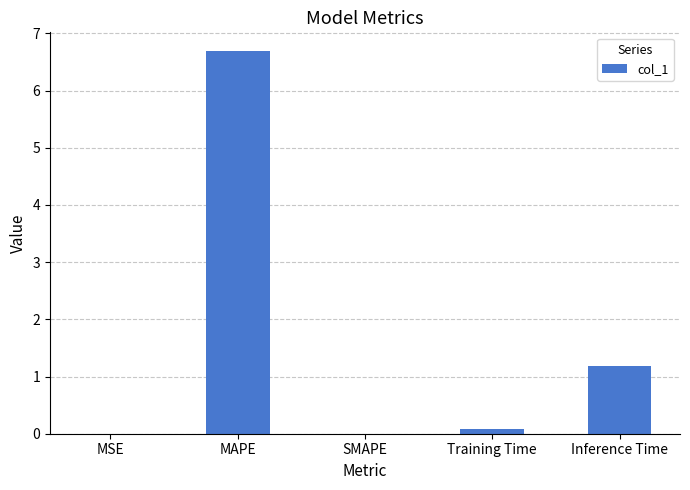

The chart shows a value of 11.8 at MAPE. True or false?

False